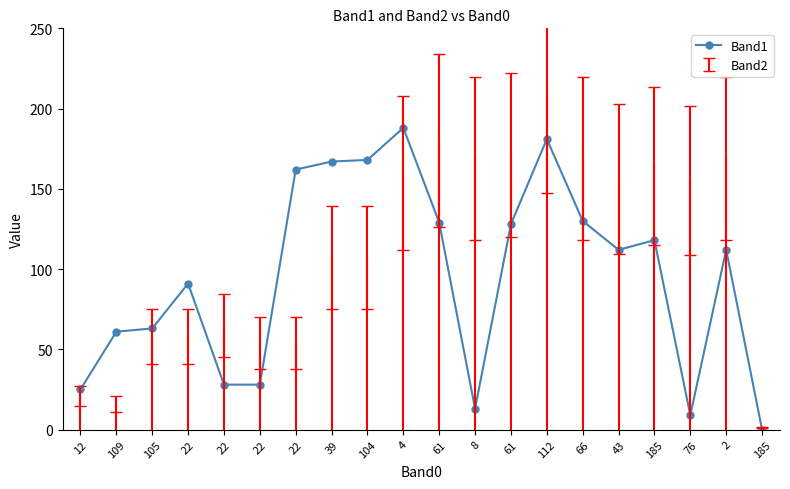

What is the difference between the values at 185 and 76?

109